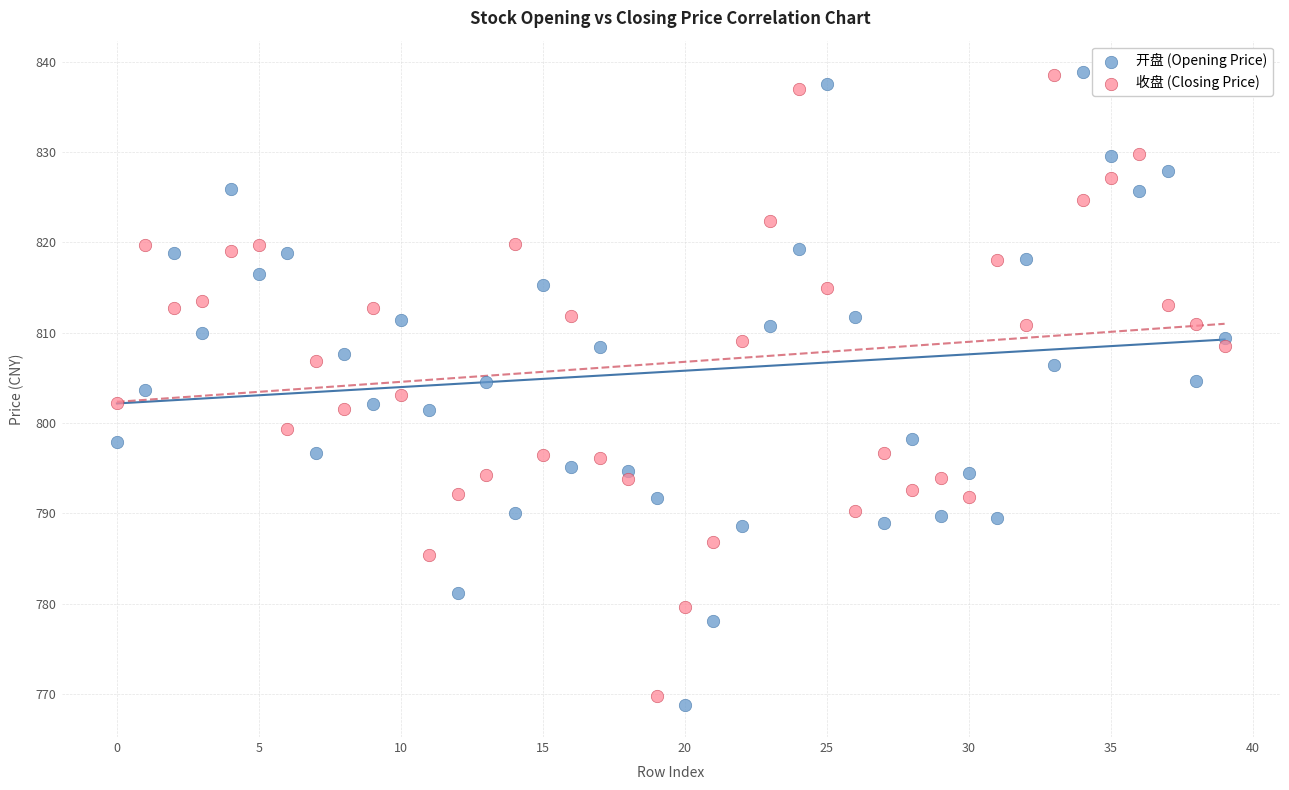

Across all data points, what is the range of Y values (max minus min)?

70.1